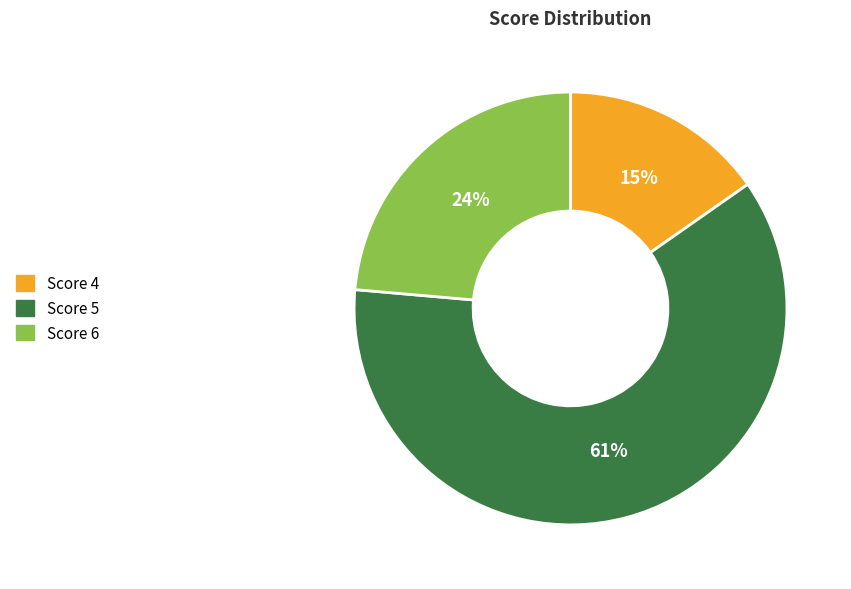

To the nearest percent, what is the average slice percentage?

33%